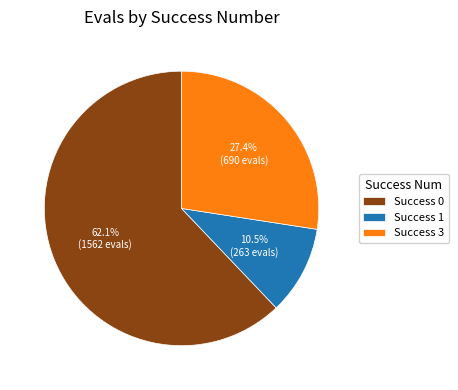

What is the smallest slice in the pie chart?

Success 1